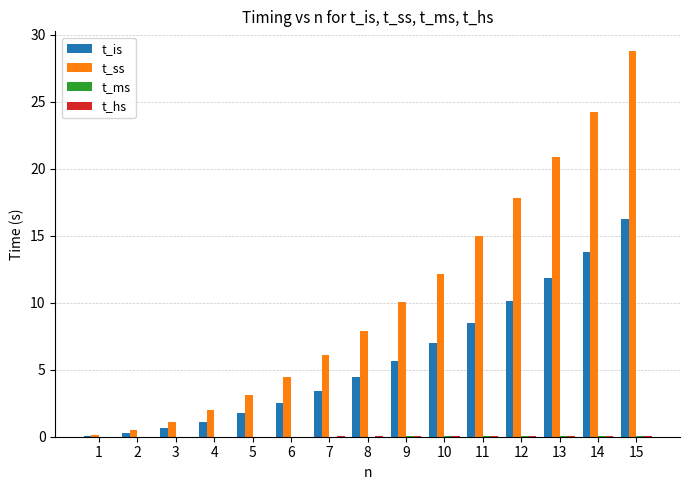

How many groups of bars are there?

15